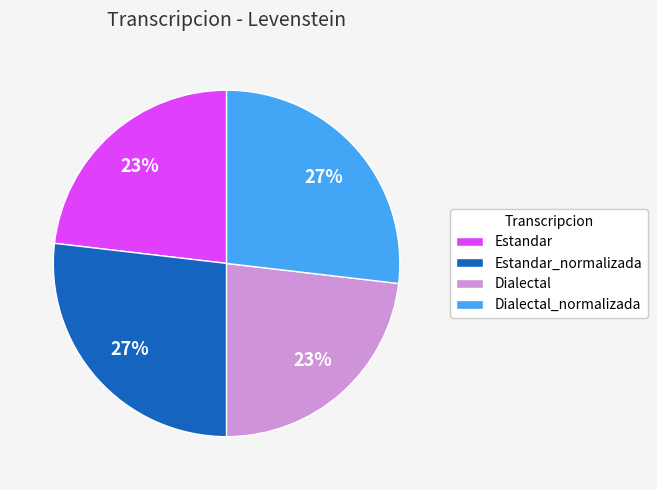

Combined, do Estandar and Dialectal account for over 50%?

No